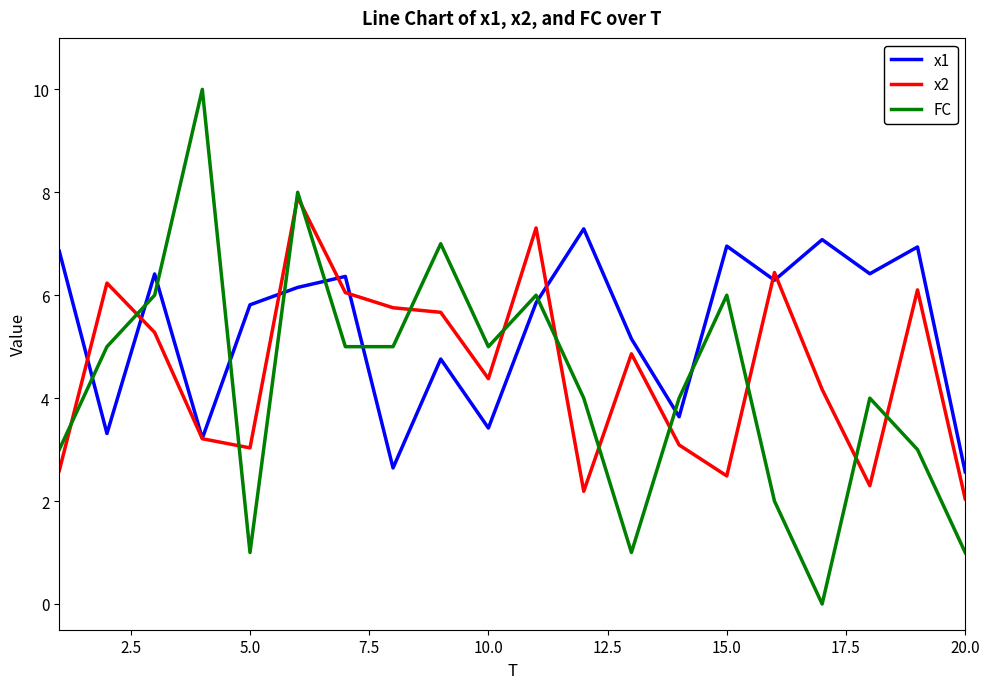

Rank the series by their maximum value, from lowest to highest.

x1, x2, FC